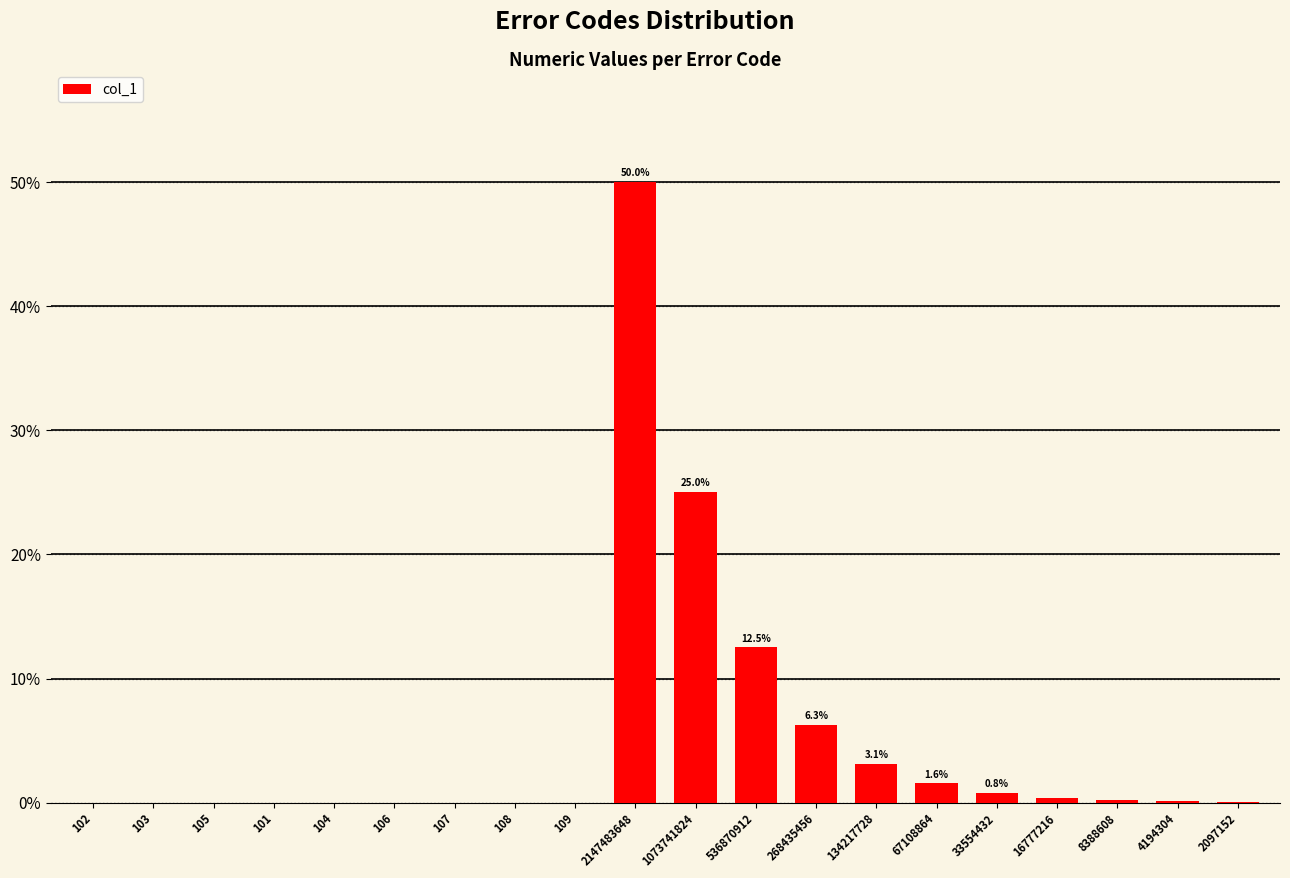

The chart shows a value of 0.0 at 108. True or false?

True